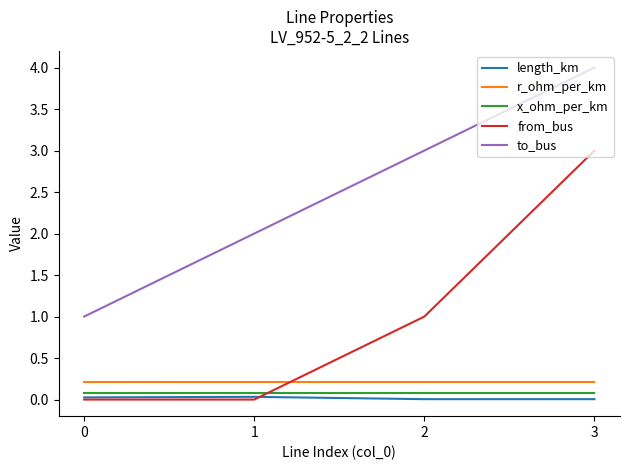

True or false: from_bus has a value of 0.0 at 0.

True